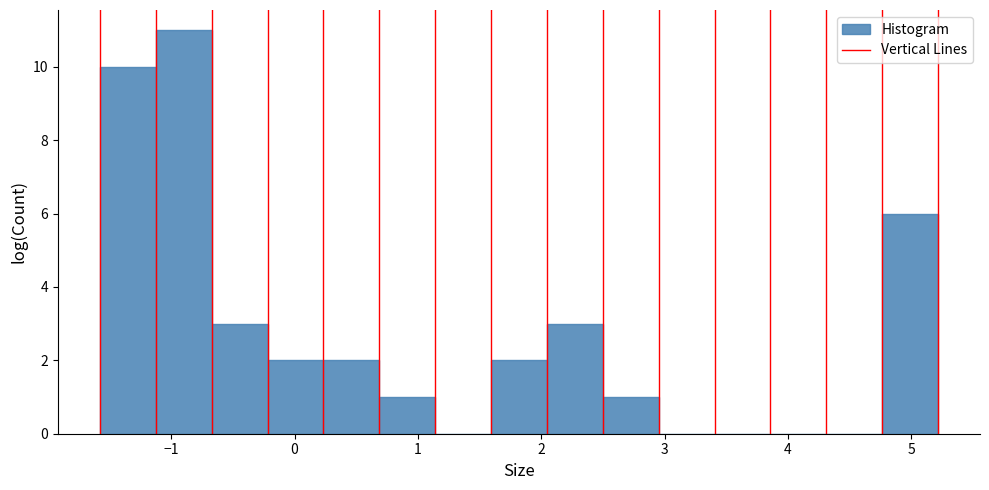

How tall is the bar that spans -0.7 to -0.2 on the x-axis? Neither the bar edges nor the heights are printed on the chart, so give them approximately, as read against the axes.

3